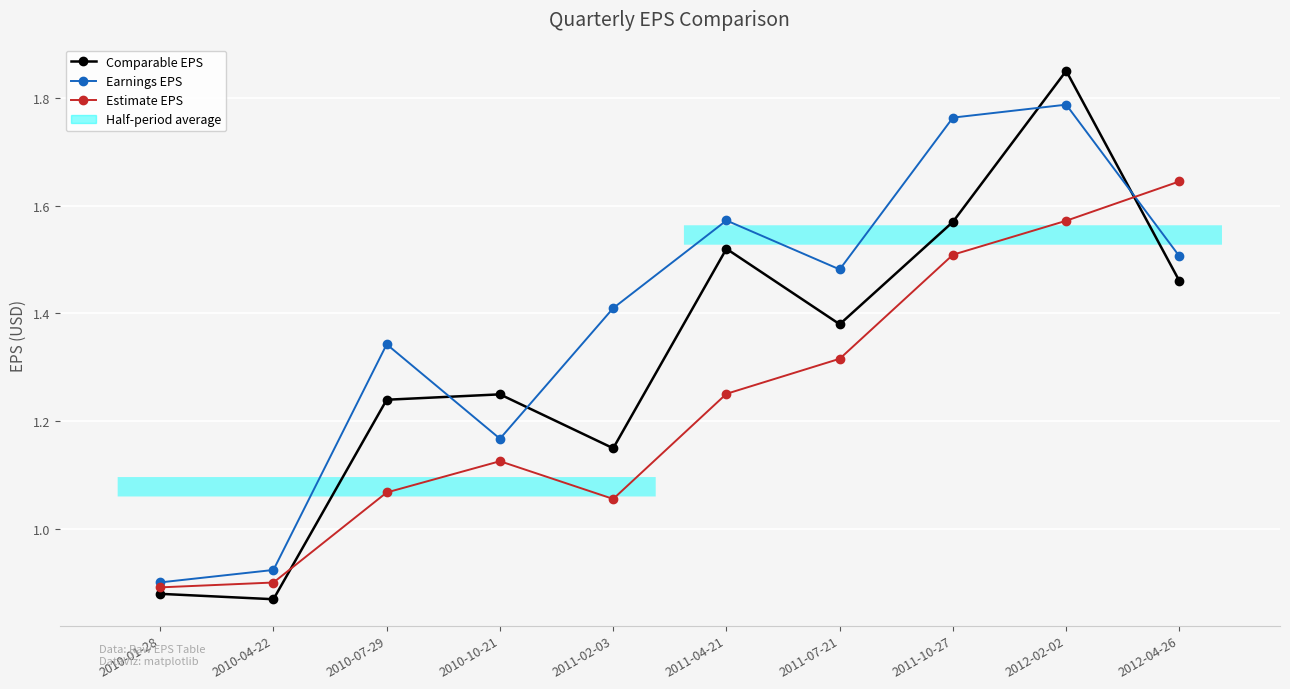

Where is the first local minimum for Estimate EPS?

2011-02-03